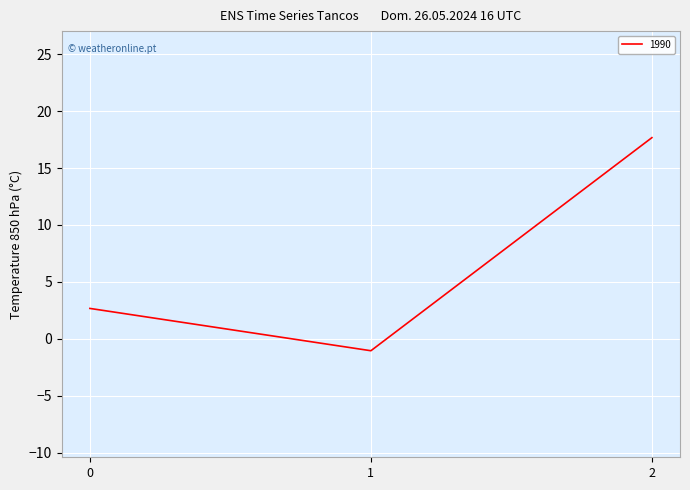

Count the number of values greater than 2.

2